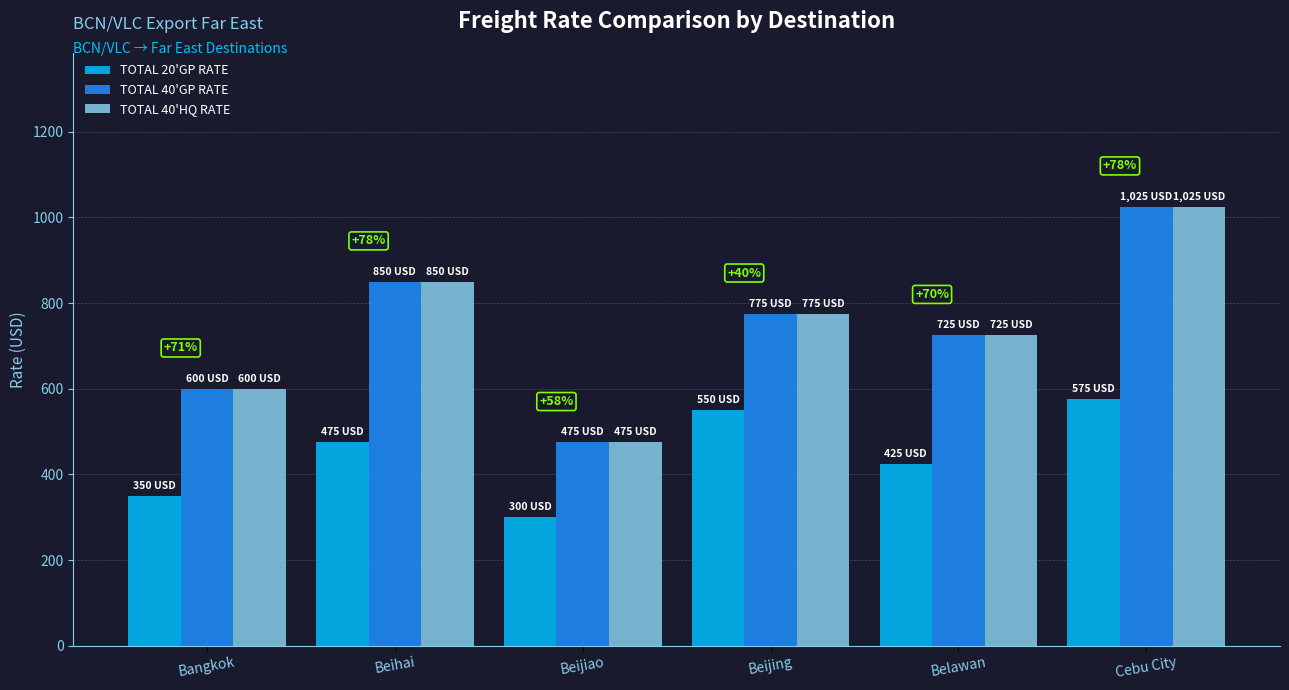

What is the average value of the TOTAL 20'GP RATE series?

446